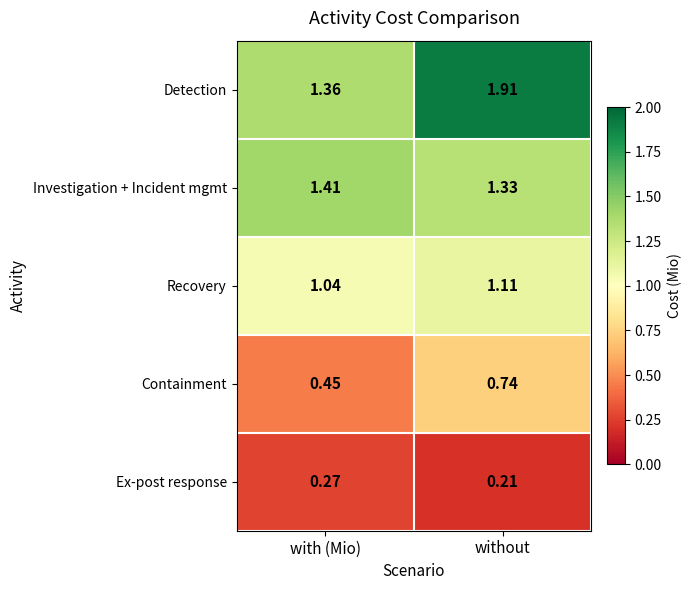

Where is Ex-post response nearest to the value 0?

without